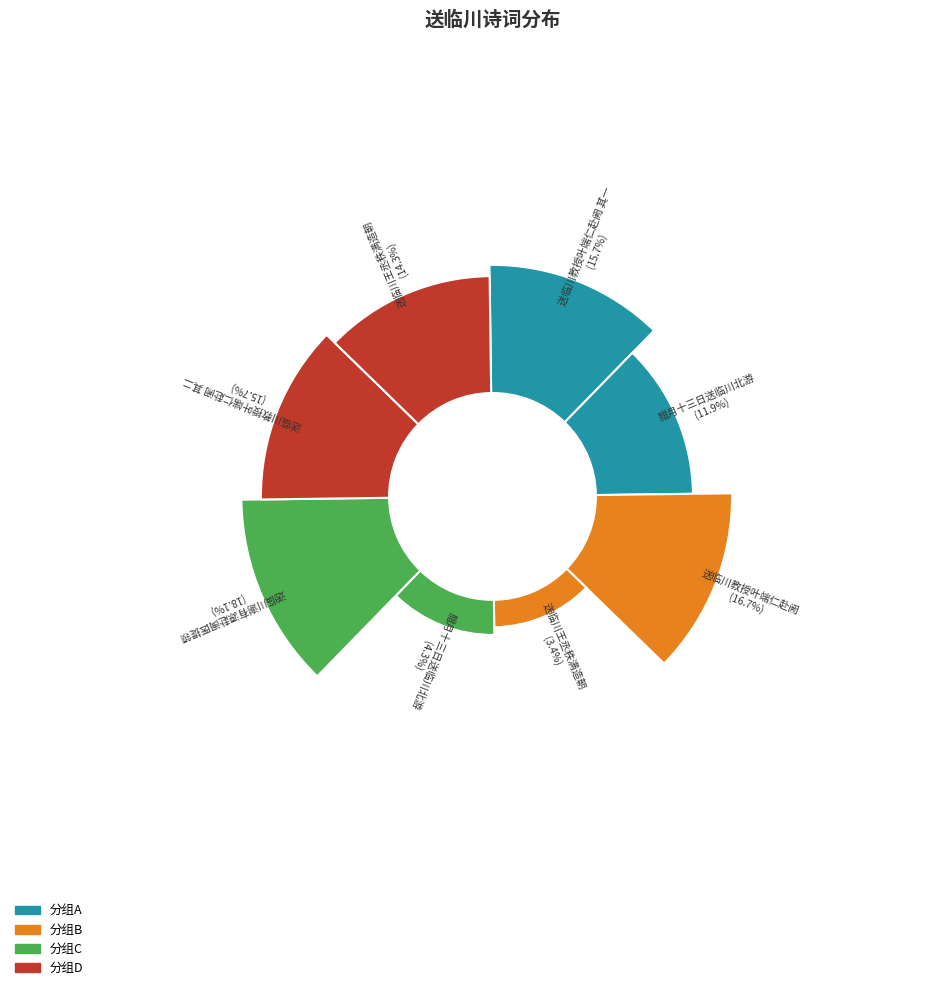

Is 送临川教授叶端仁赴阙 其二 the majority of the pie?

No